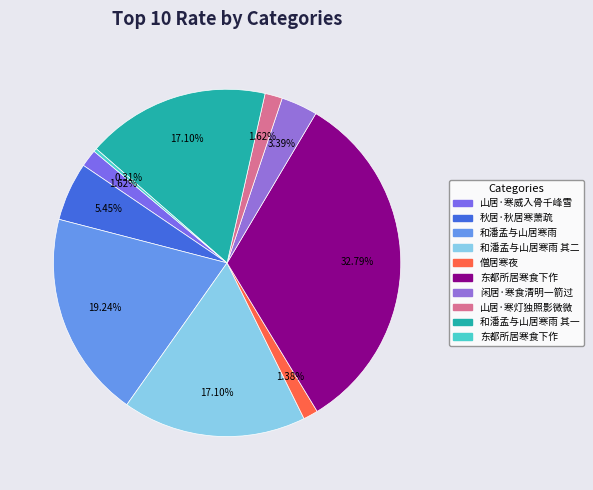

What is the largest slice in the pie chart?

东都所居寒食下作